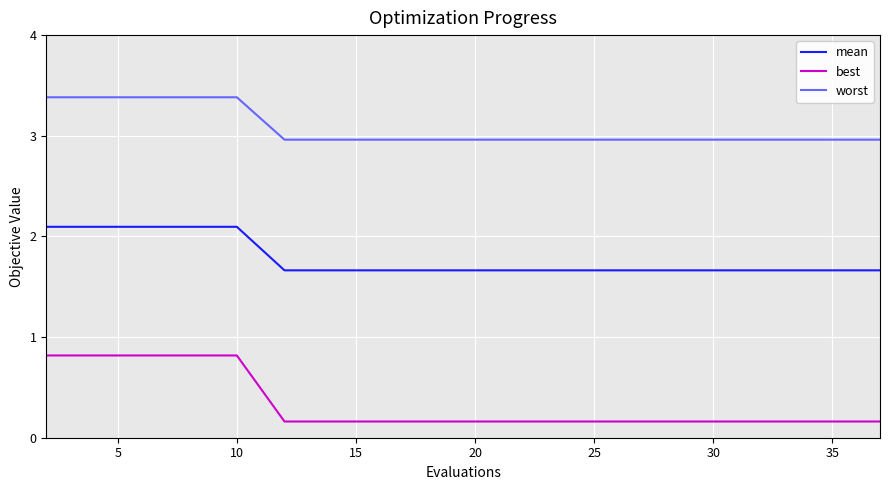

What is the greatest value displayed?

3.4